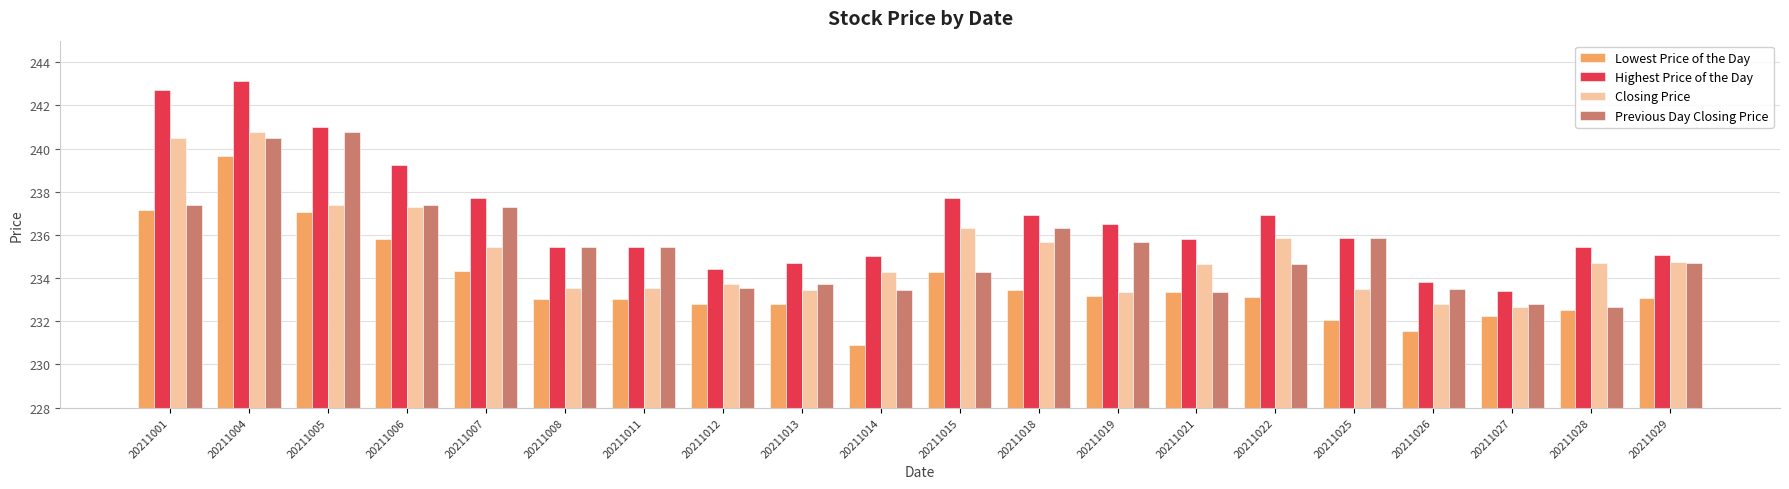

At which category is the sum across all series the highest?

20211004